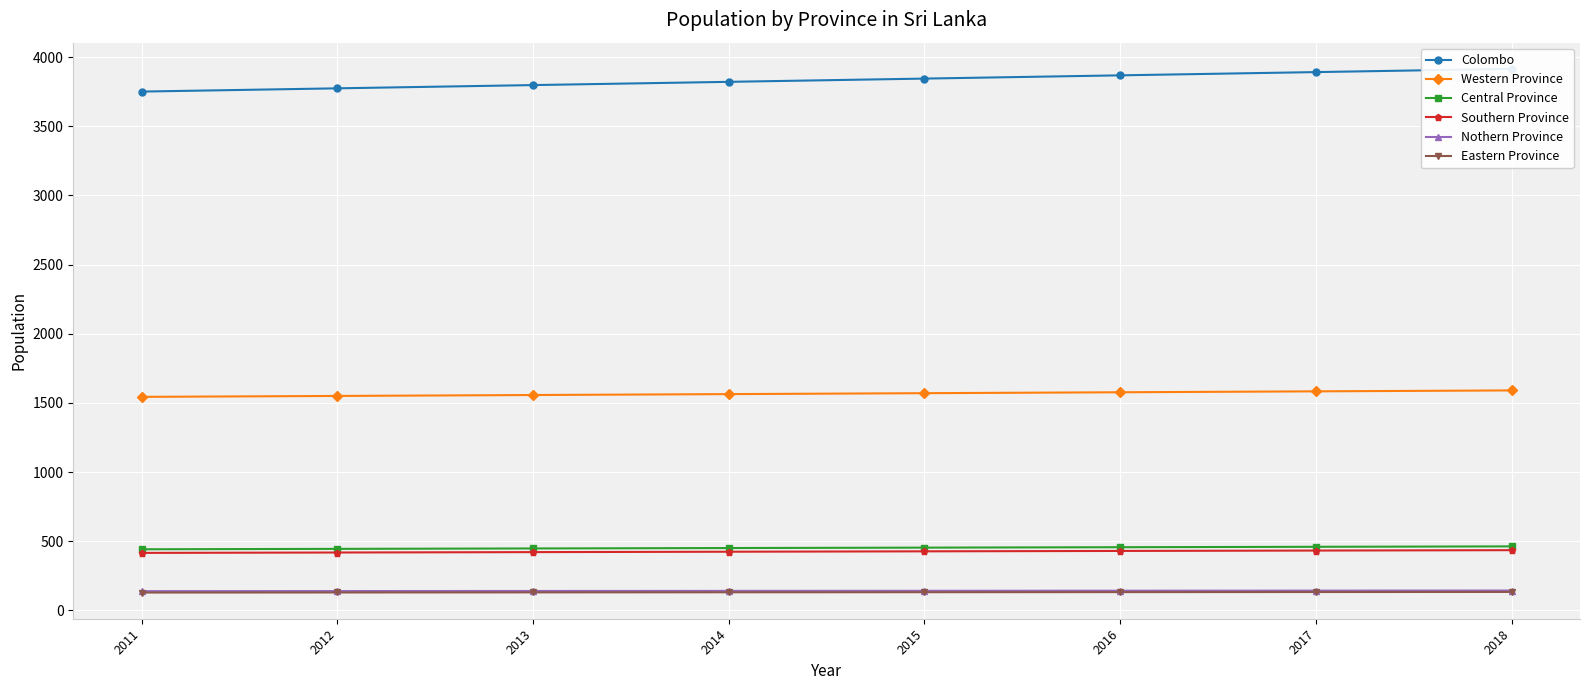

Is it true that Colombo equals 3798.4 at 2013?

True